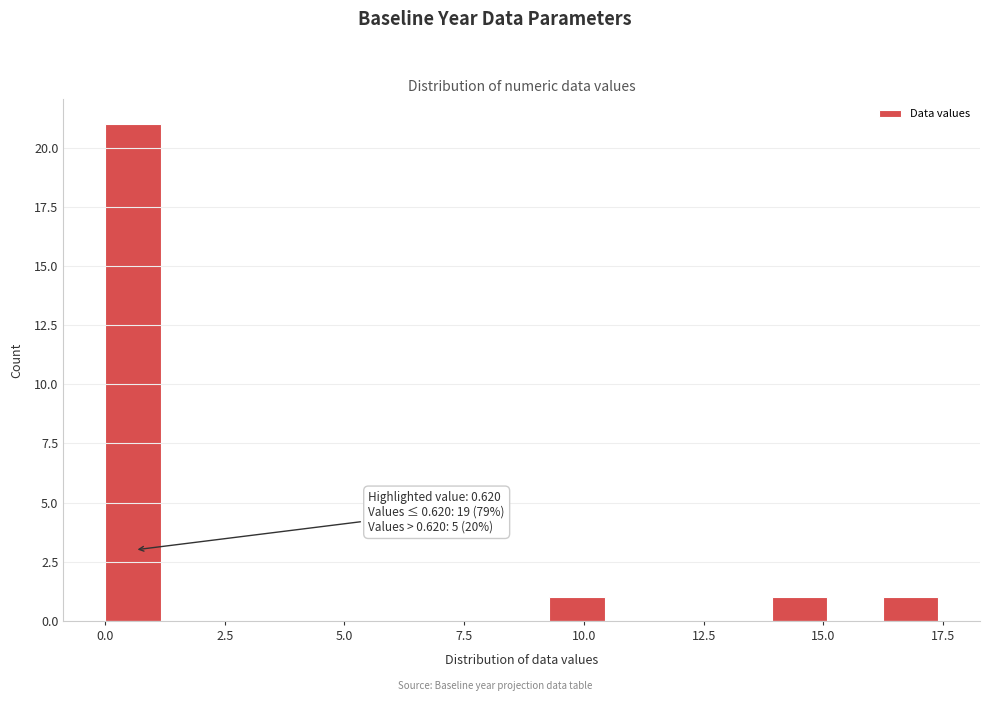

Read against the x-axis, roughly where is the centre of the tallest bar?

0.5